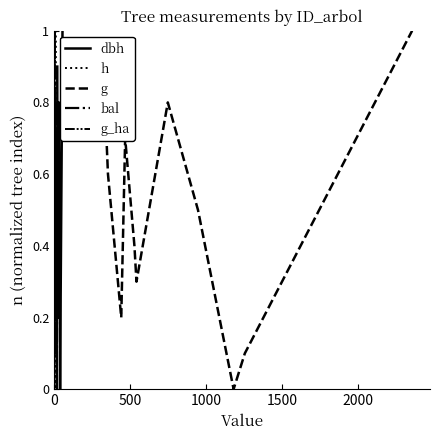

How many interior local valleys does the g_ha series have?

4